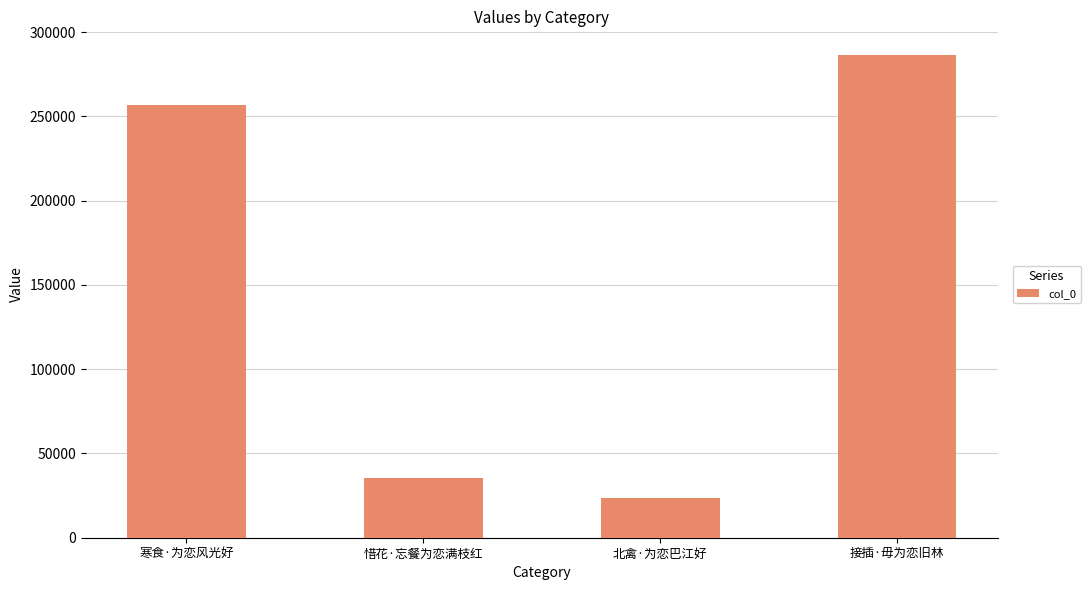

Reading right to left, extract all data points from this chart.

286186	23834	35270	256639